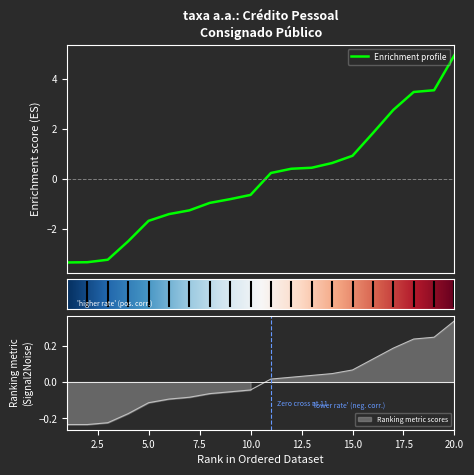

True or false: taxa_am has more than 1 interior local peaks.

False